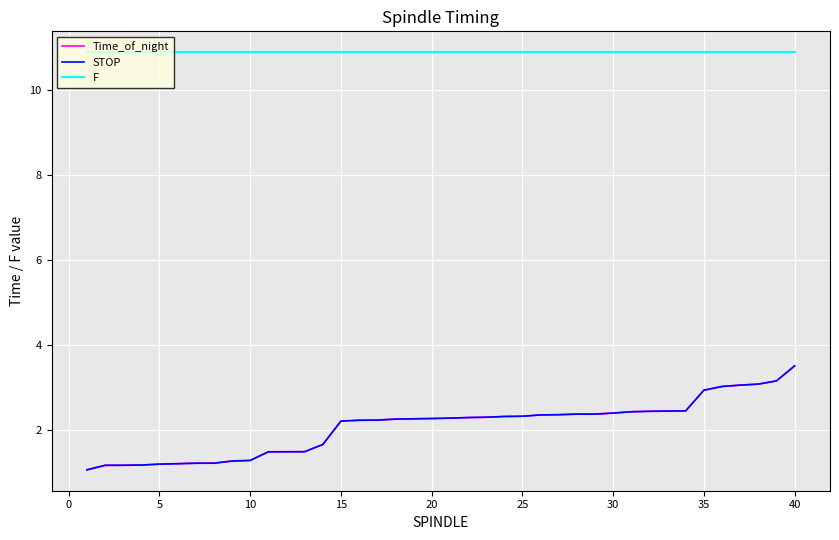

True or false: F and Time_of_night intersect in this chart.

False